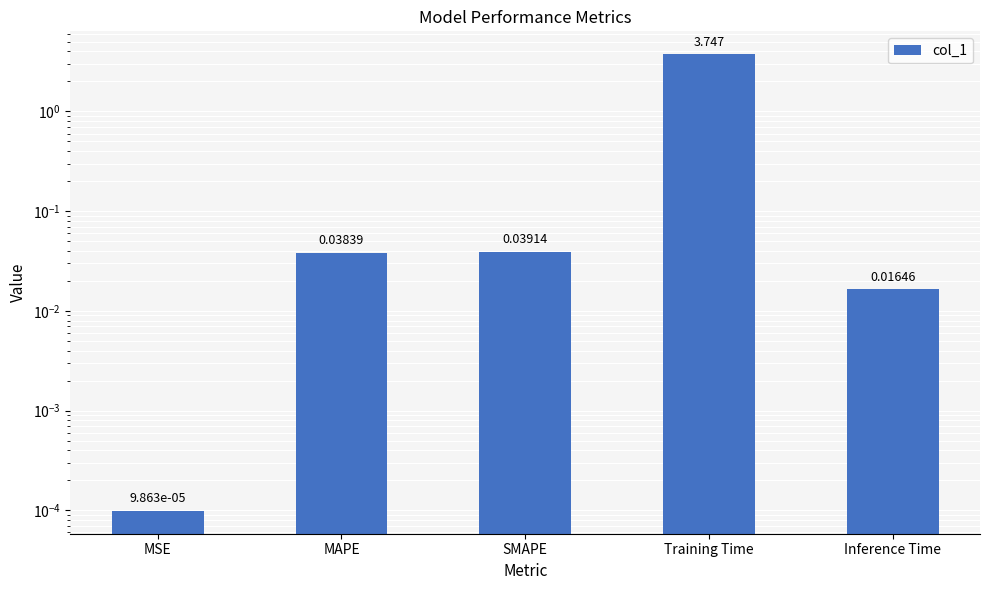

Which category has the lowest value across all series?

MSE